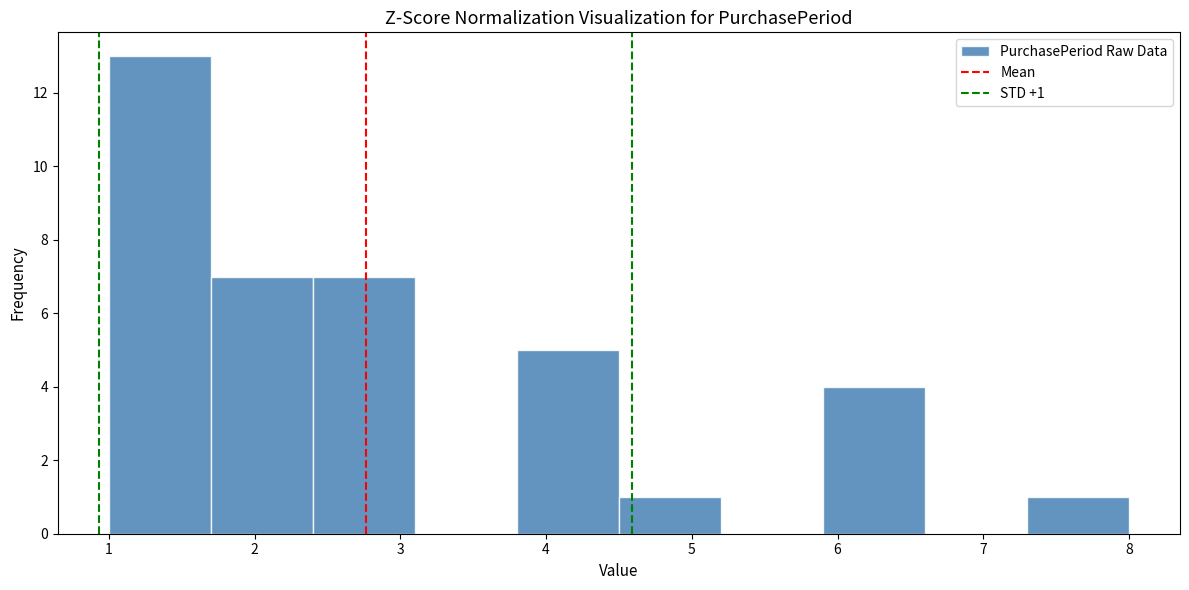

Which range on the x-axis has the tallest bar?

1.0 to 1.7